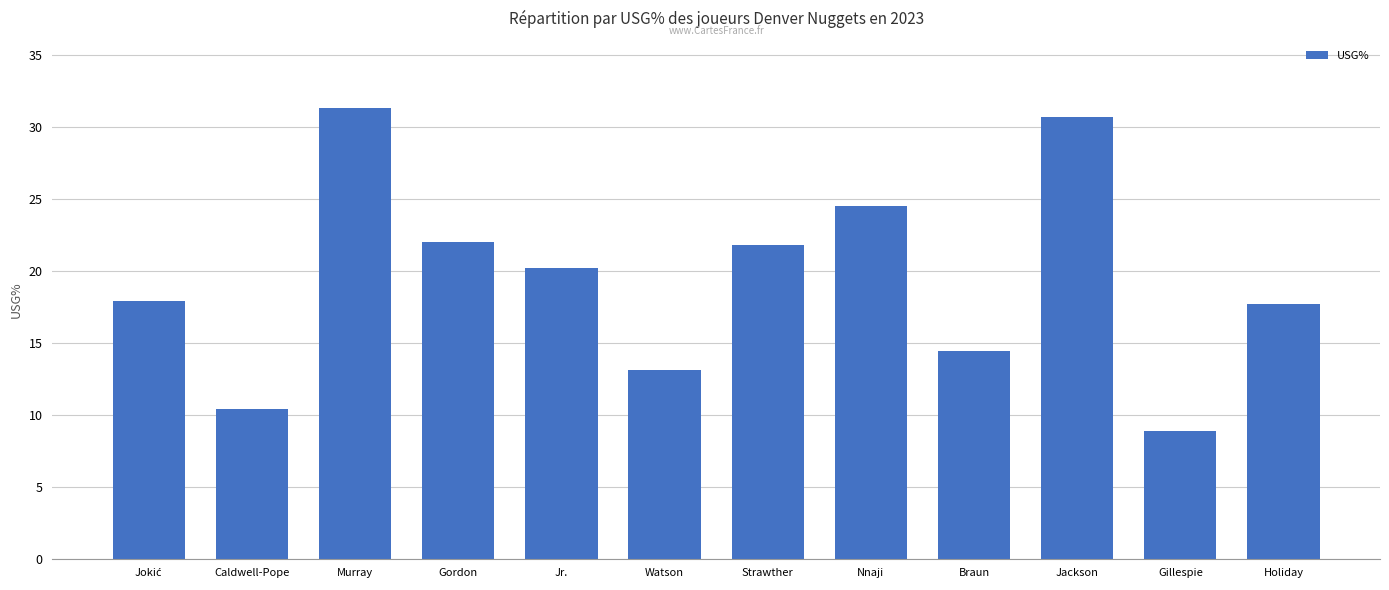

At which category does the chart reach its minimum across all series?

Gillespie